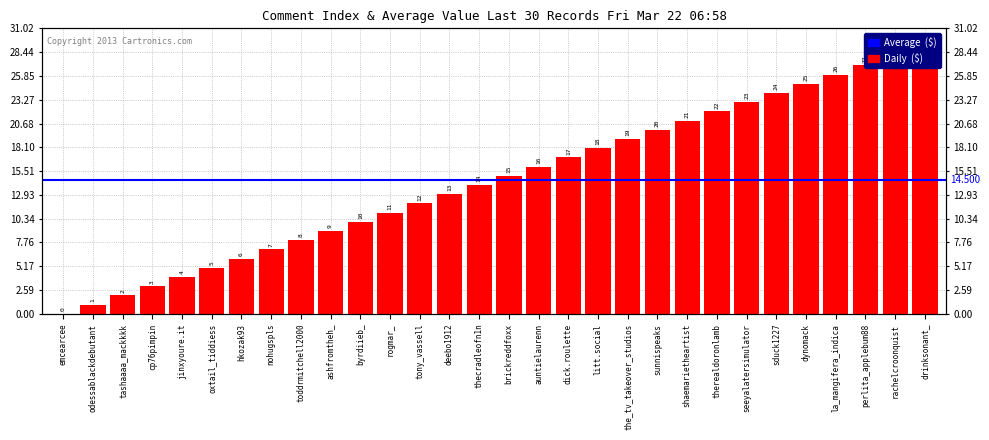

Rank the categories by value from highest to lowest.

drinksonant_, rachelcroonquist, perlita_applebum88, la_mangifera_indica, dynomack, sduck1227, seeyalatersimulator, therealdoronlamb, shaemarietheartist, sunnispeaks, the_tv_takeover_studios, litt.social, dick.roulette, auntielaurenn, brickreddfoxx, thecradleofn1n, deebo1912, tony_vassell, rogmar_, byrdiieb_, ashfromtheh_, toddrmitchell2000, nohugspls, hkozak93, oxtail_tiddiess, jinxyoure.it, cp76pimpin, tashaaaa_mackkkk, odessablackdebutant, emcearcee